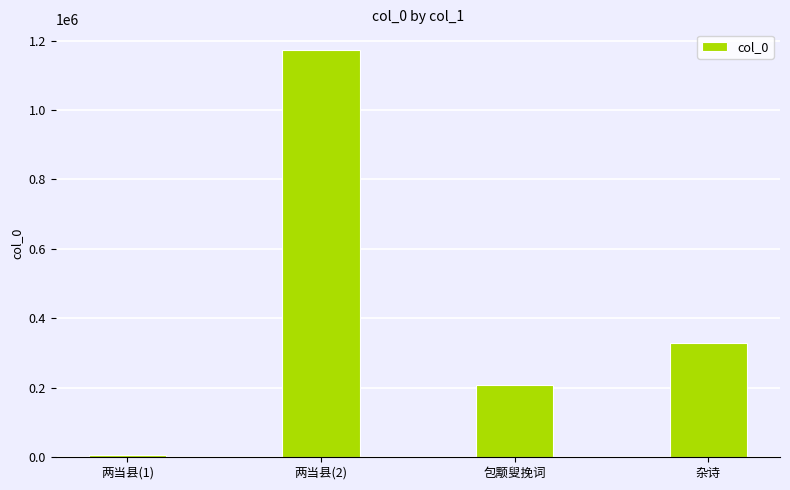

Read the value at 杂诗, to the nearest 50.

329150